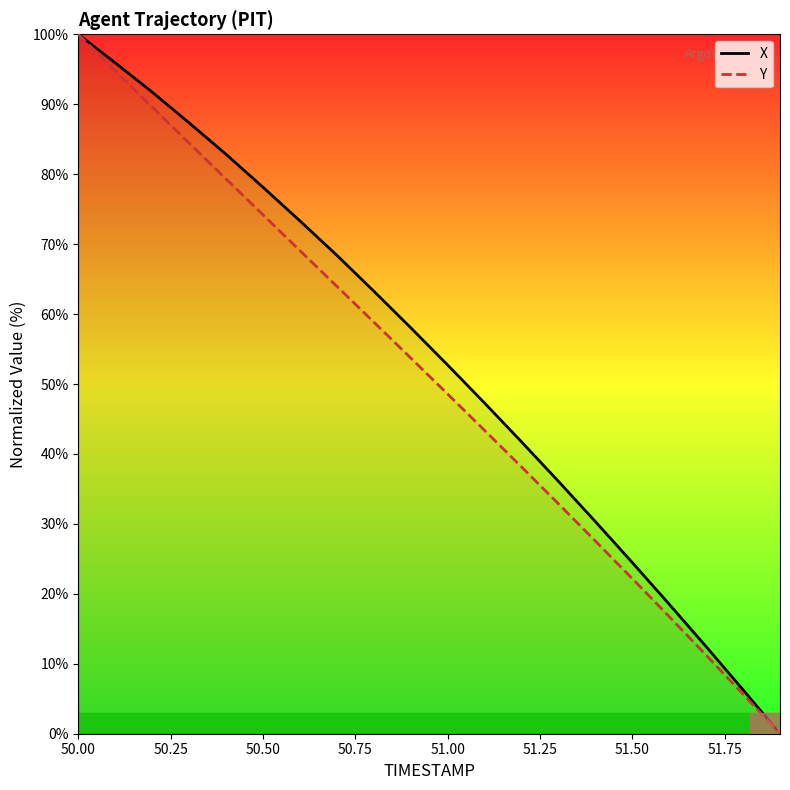

True or false: X and Y cross at least once.

False